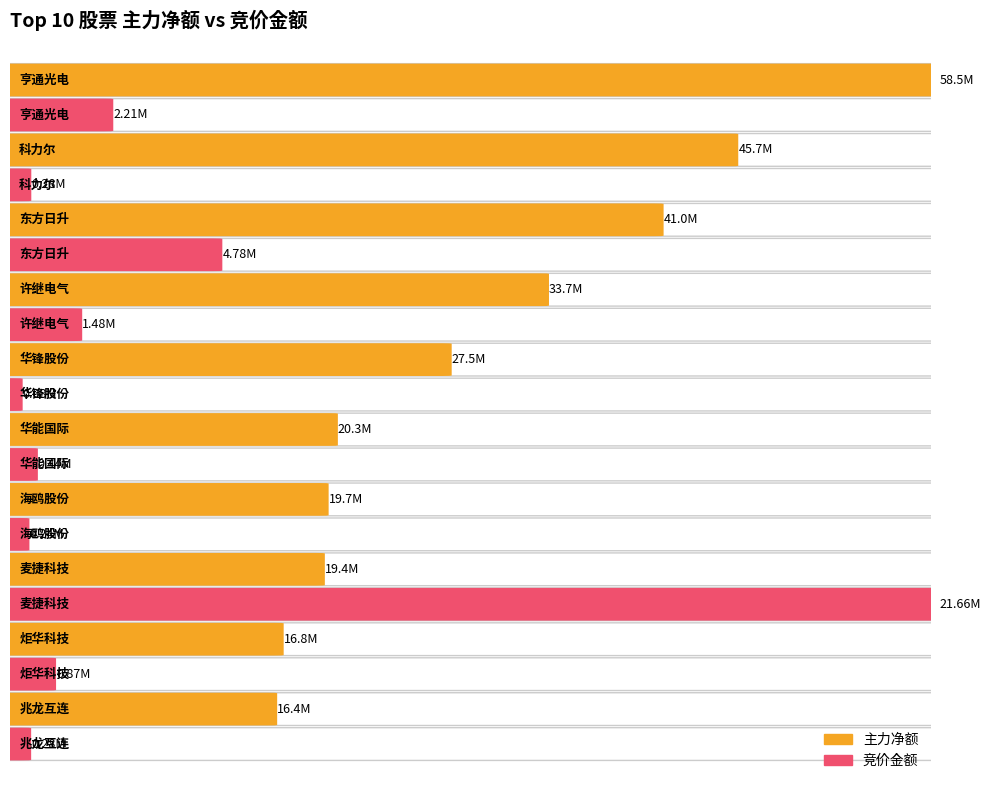

Is the value of 净额 at 兆龙互连 greater than the value of 主力净额 at 兆龙互连?

No